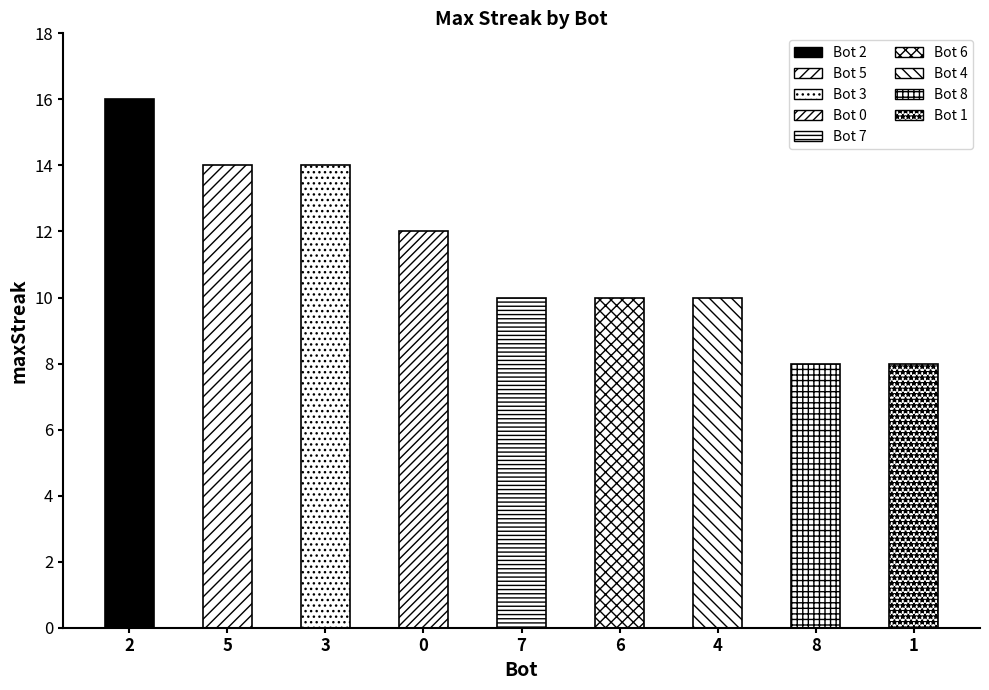

Does the chart contain stacked bars?

No